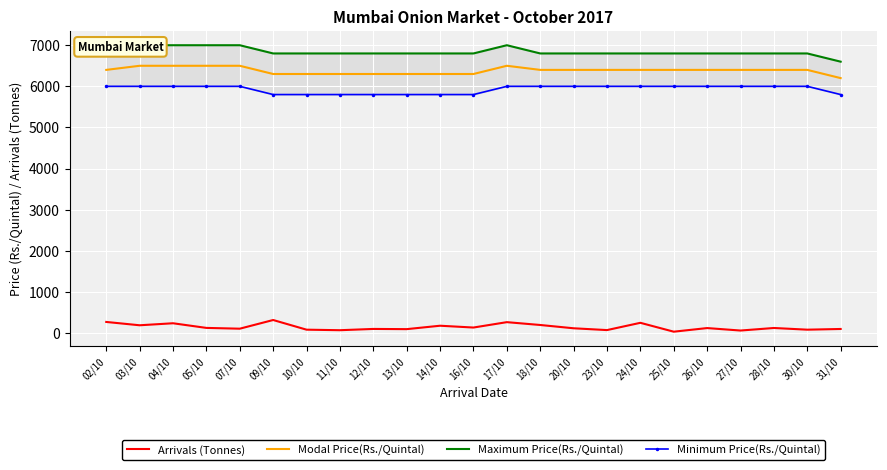

What is the label of the 20th point from the left?

27/10